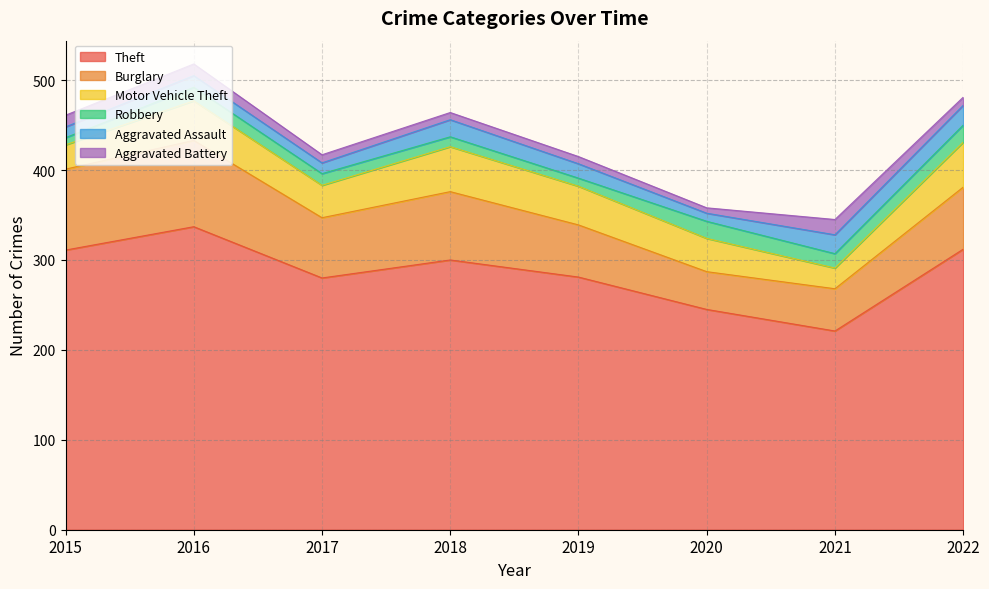

What is the value of the Aggravated Battery point at the 4th from the left?

8